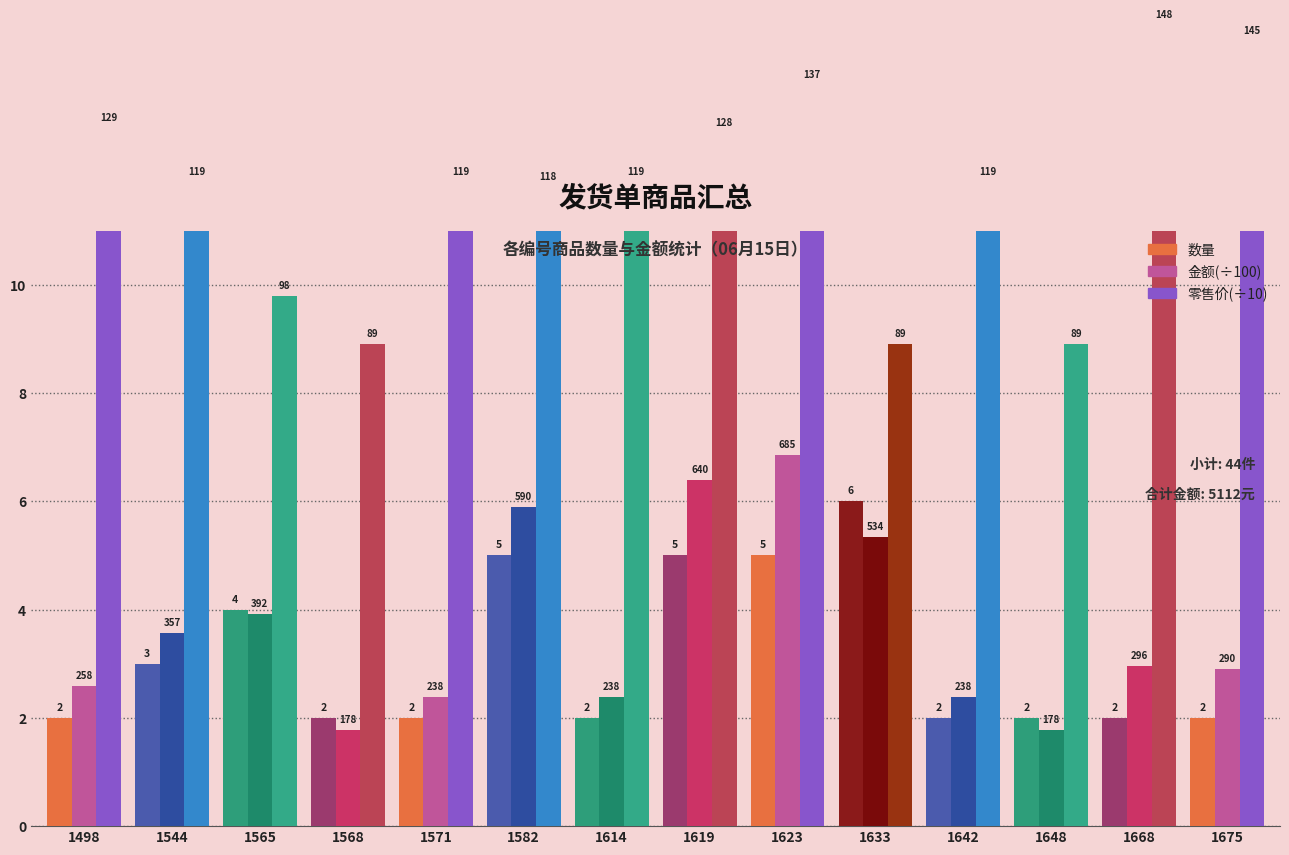

What is the average value of the 金额(÷100) series?

3.7